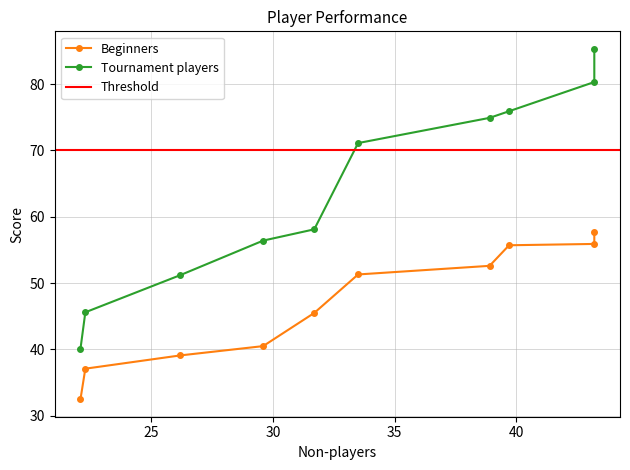

True or false: Non-players and Beginners intersect in this chart.

False